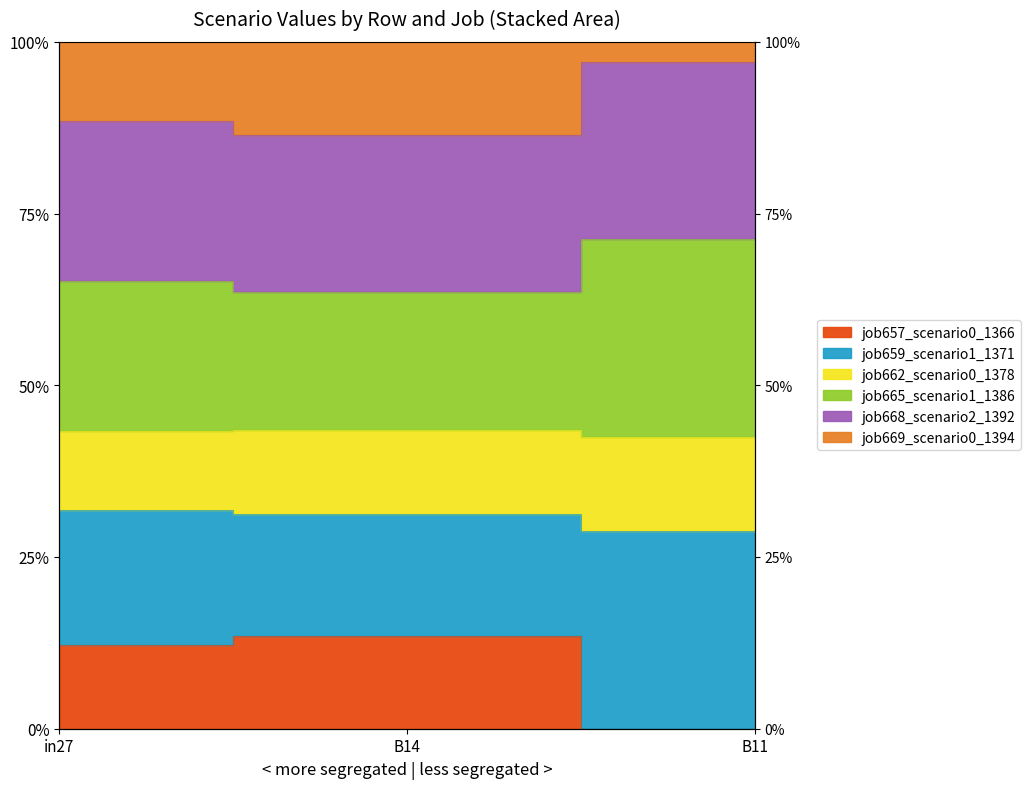

What value does the job657_scenario0_1366 series have at B11?

0.7